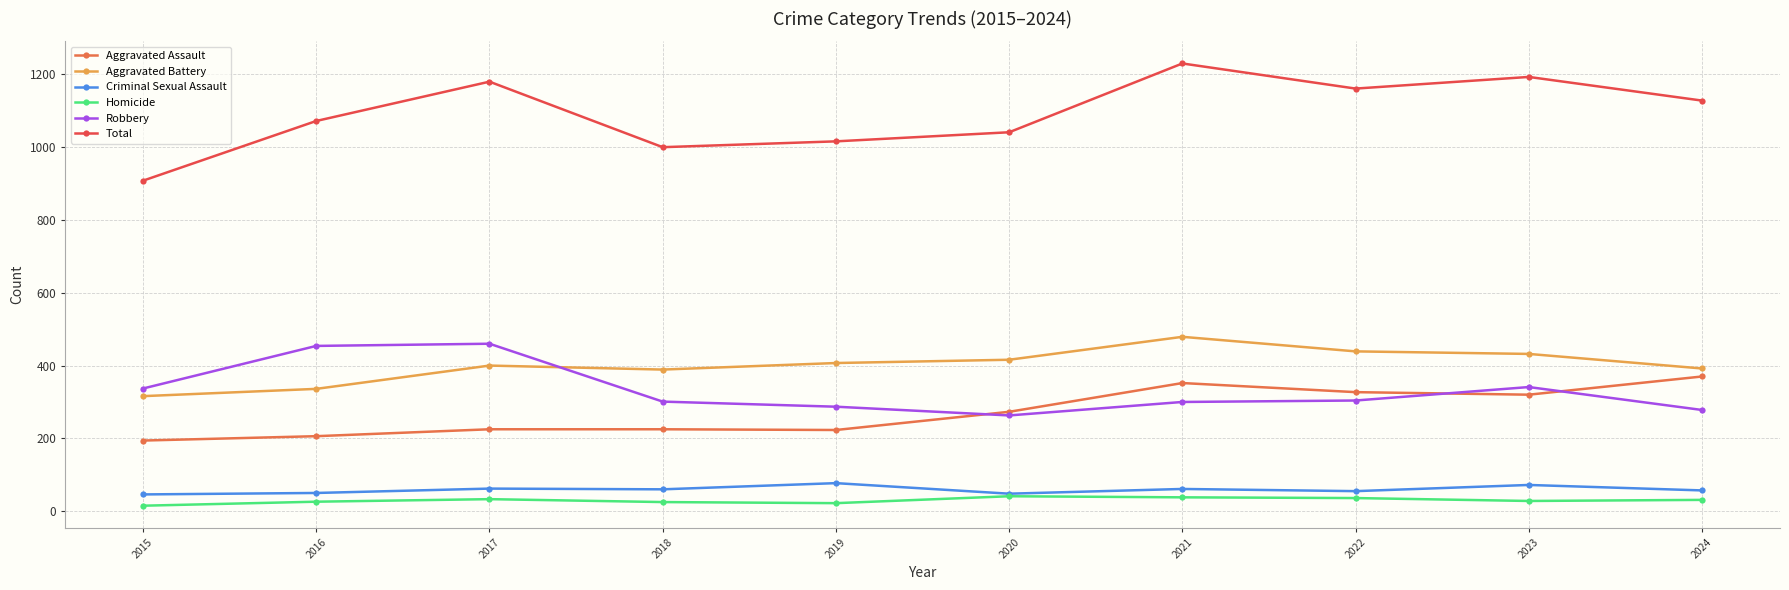

Rank the series by their maximum value, from highest to lowest.

Total, Aggravated Battery, Robbery, Aggravated Assault, Criminal Sexual Assault, Homicide